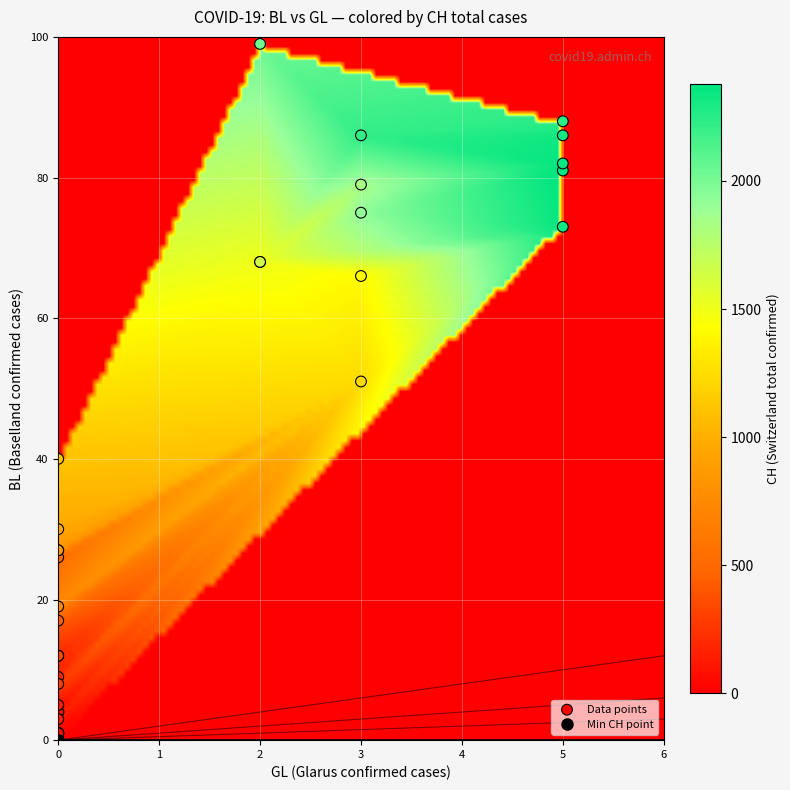

What is the average value?

31